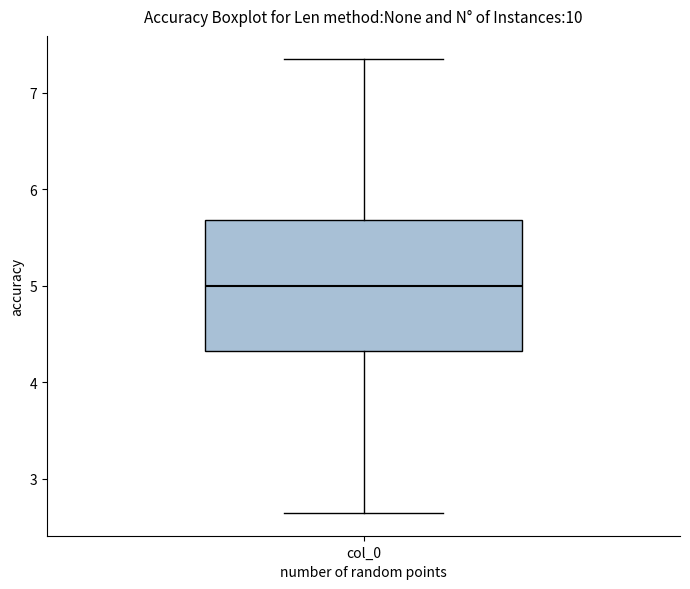

Read this box plot against the y-axis: the position of the median line, the range covered by the box, and the ends of both whiskers. The values are not printed on the chart, so give them approximately, as read against the axis.

median 5.0, box 4.3 to 5.7, whiskers 2.6 to 7.4